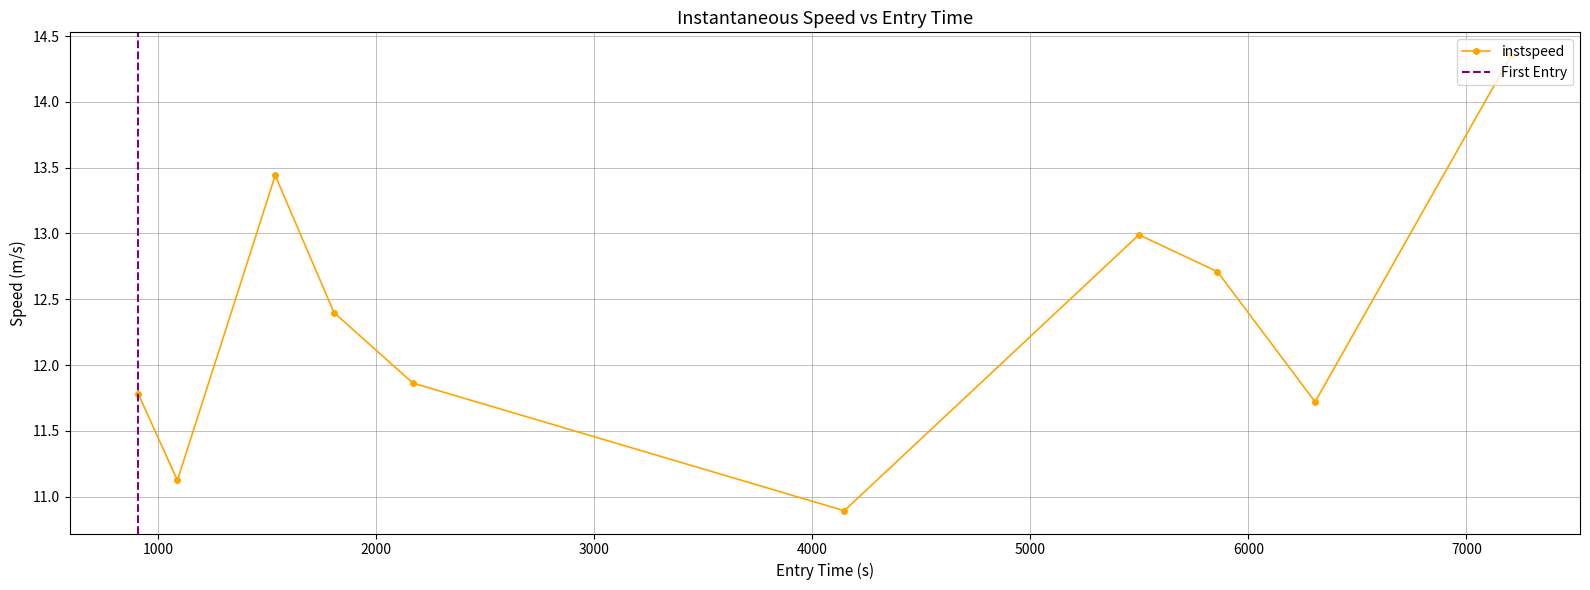

What is the lowest value of the instspeed series?

10.9